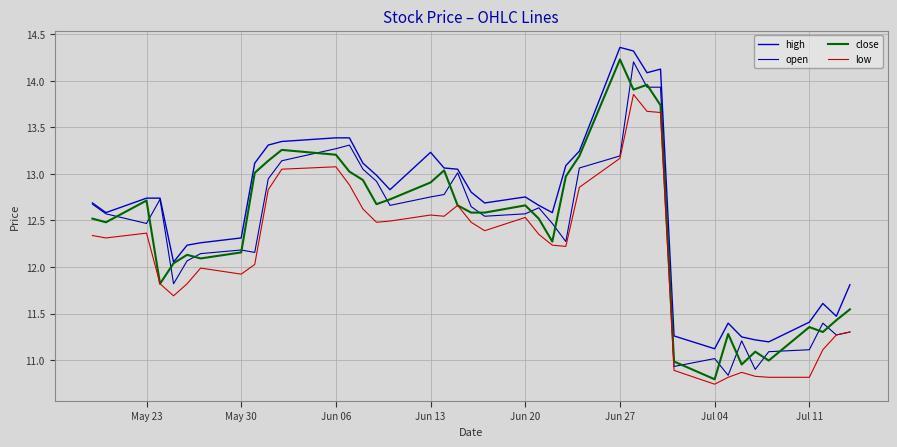

Does the chart have visible grid lines?

Yes